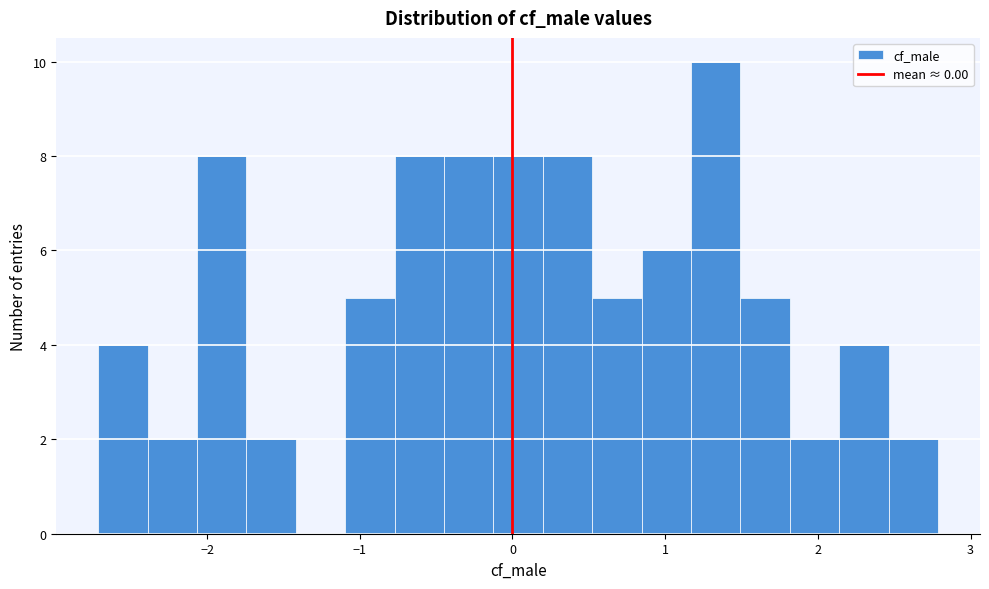

Around what value on the x-axis is the tallest bar? Give the approximate position of its centre, as read against the axis.

1.3